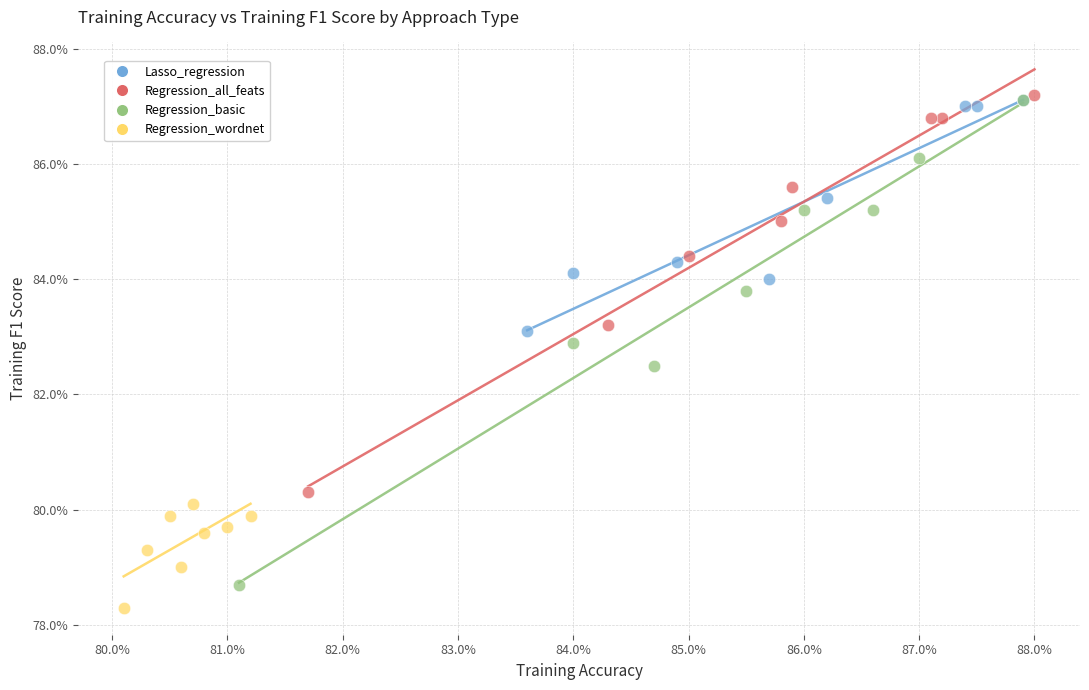

Which series reaches the maximum Y coordinate?

Regression_all_feats